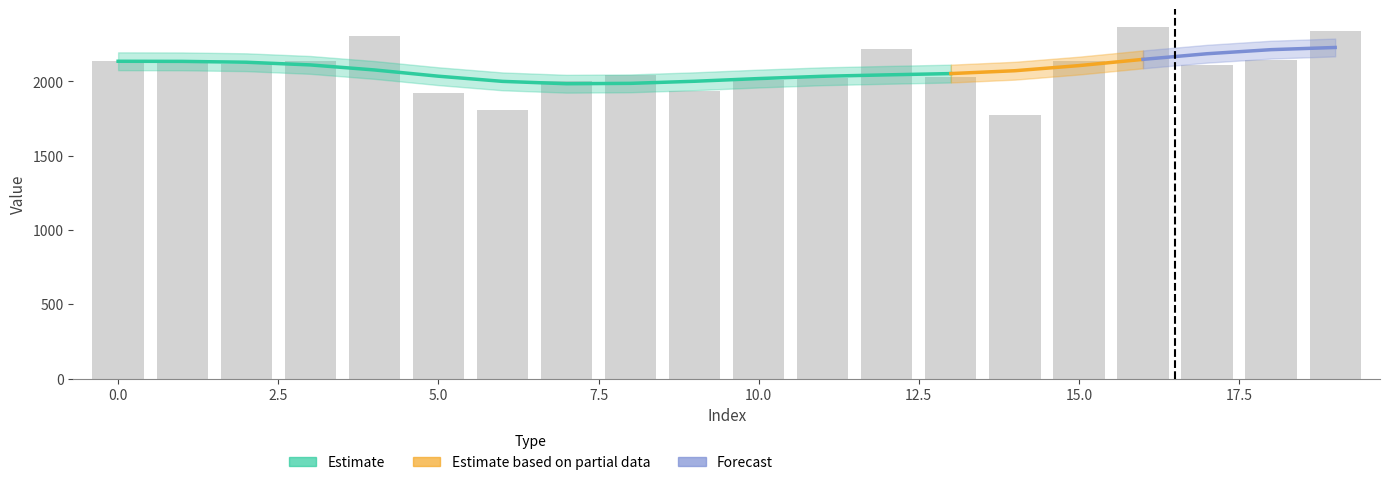

Rank the categories by value from highest to lowest.

16, 19, 4, 12, 18, 3, 15, 0, 1, 2, 17, 8, 13, 11, 10, 7, 9, 5, 6, 14